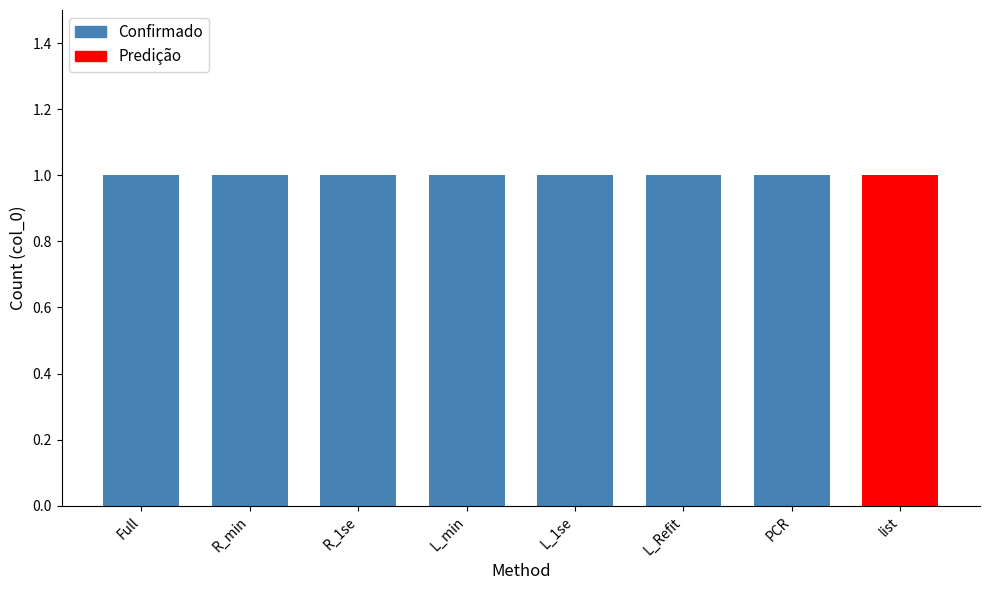

True or false: Confirmed has a value of 0 at Full.

False